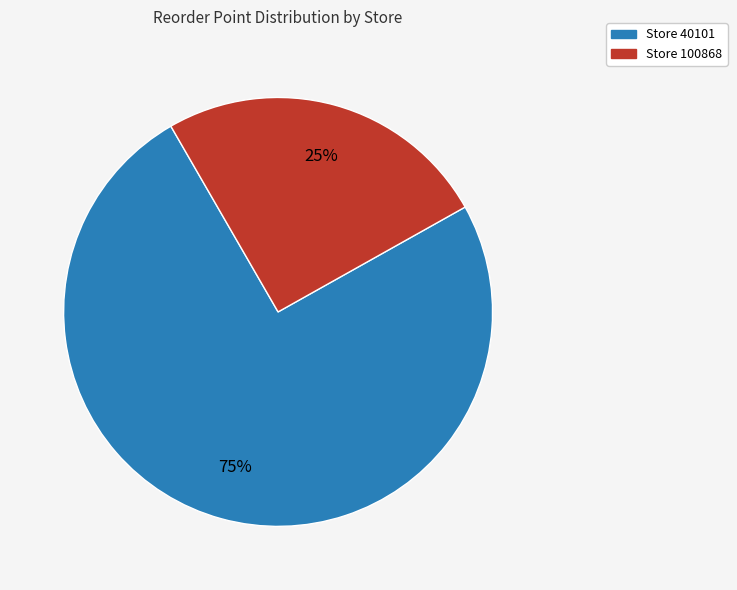

Which slice is the largest?

Store 40101